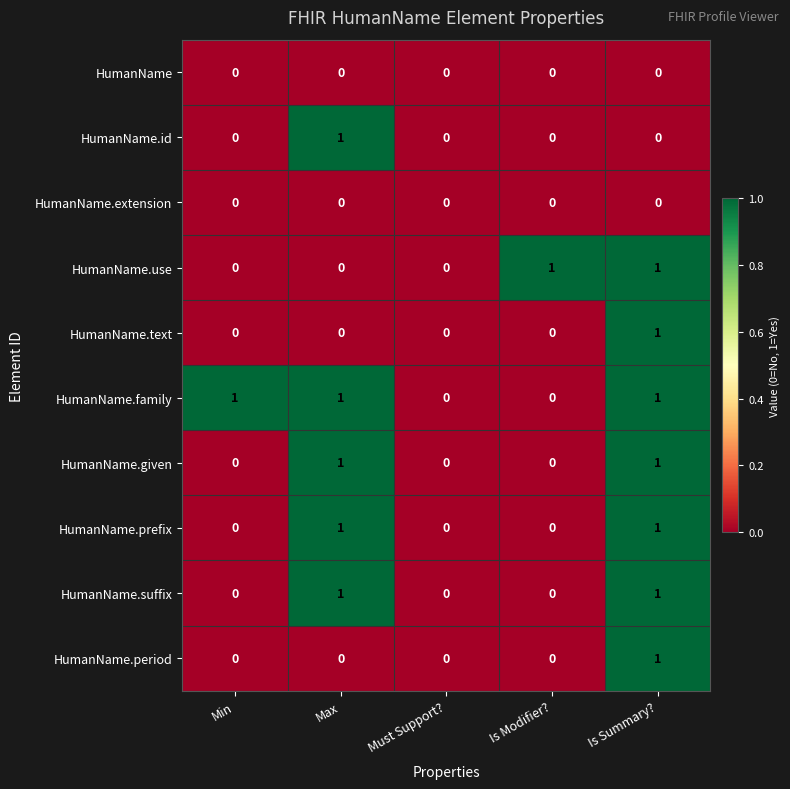

How many HumanName.period values are between 0 and 1?

5